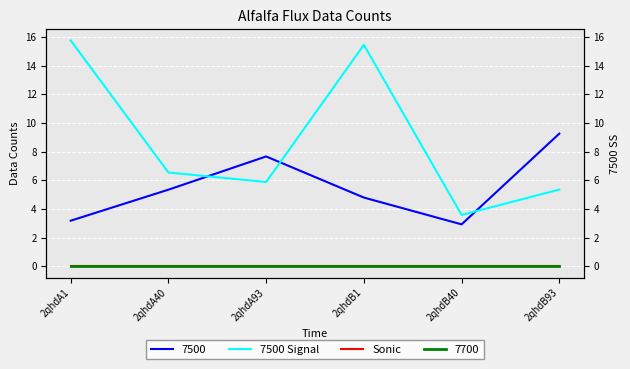

How many lines are shown in the chart?

2